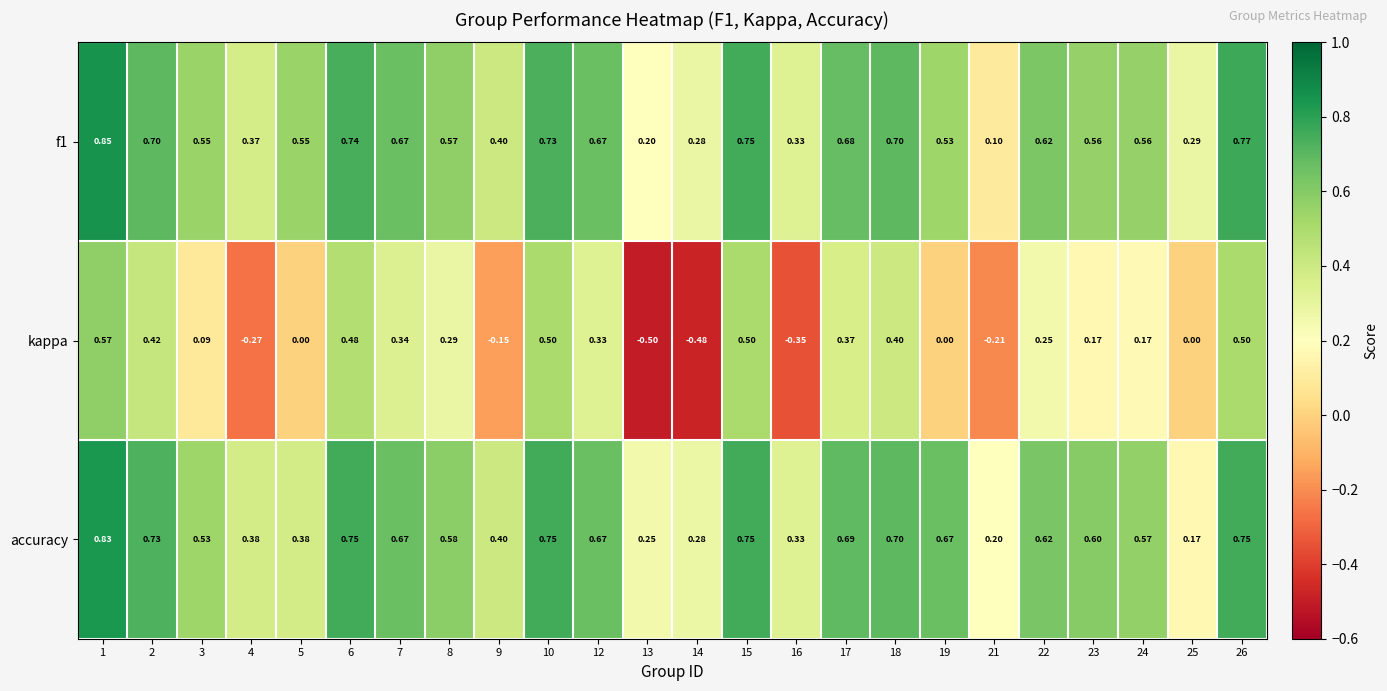

Which series has the largest range (max minus min)?

kappa